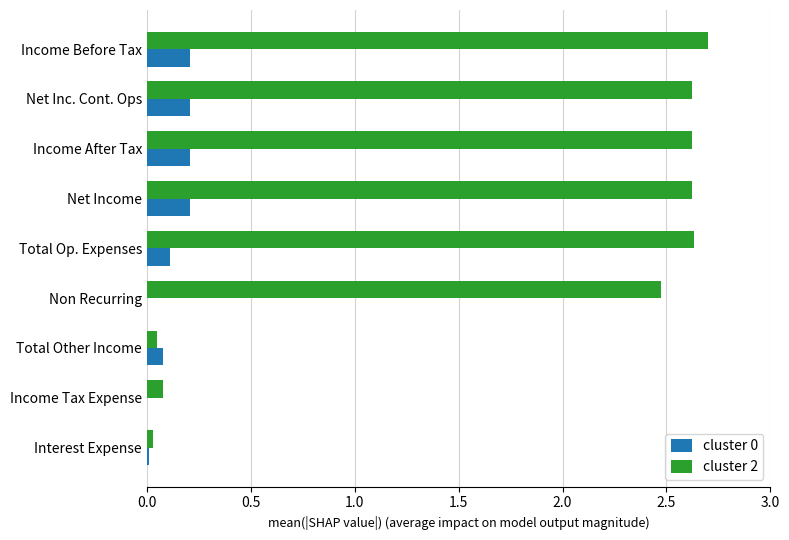

What is the sum of all cluster 2 values?

15.8